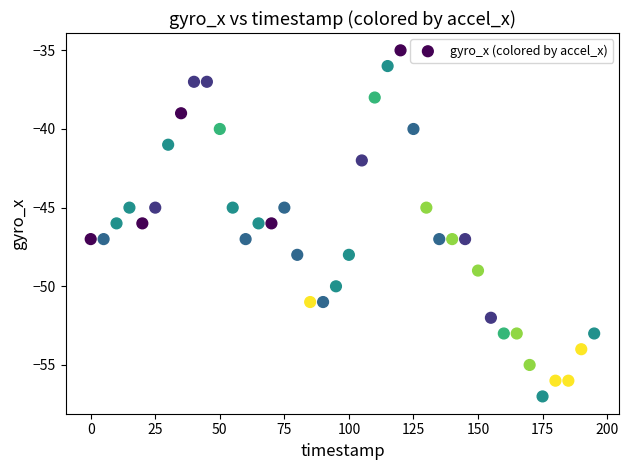

What is the range of X values (max minus min)?

195